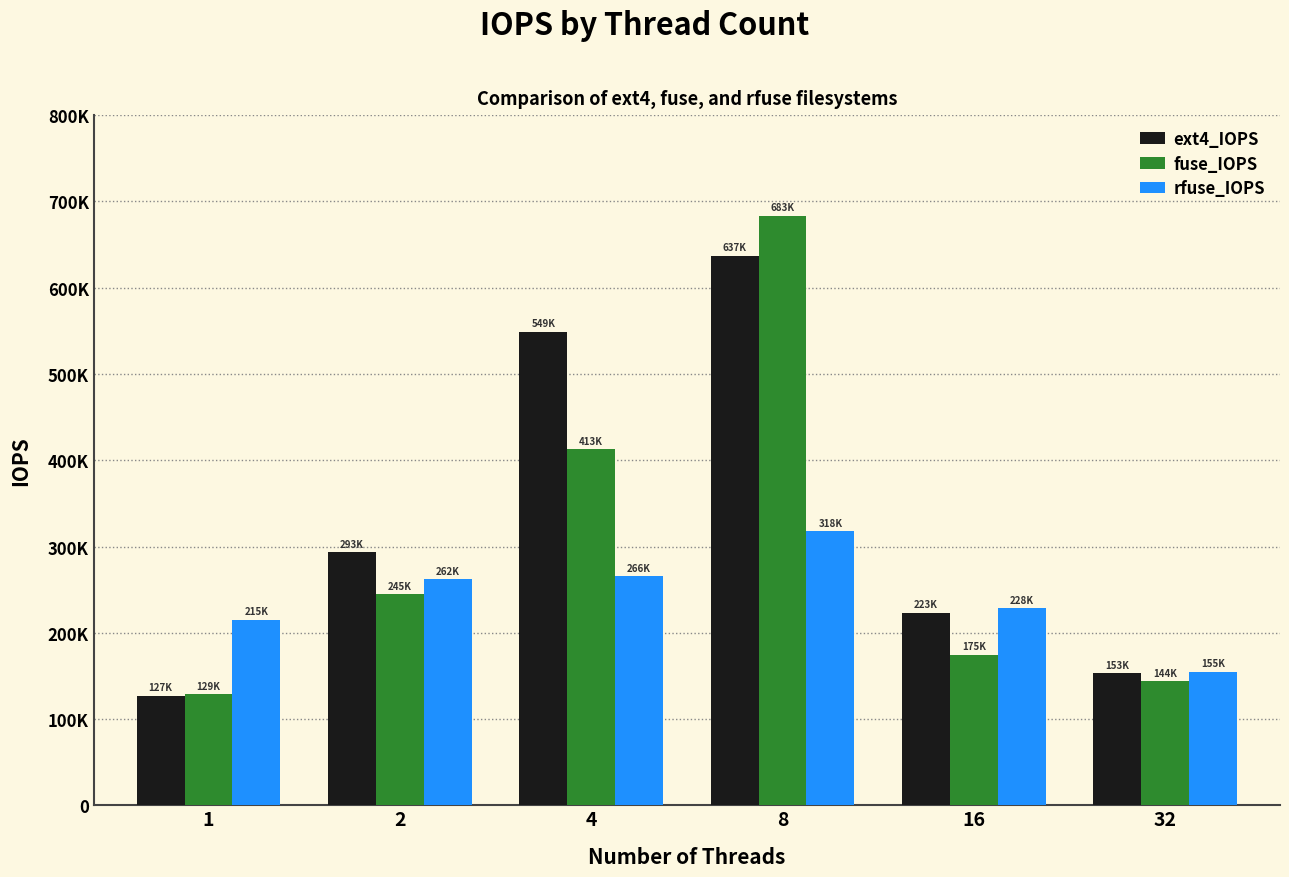

Reading left to right, what are all the values shown in this chart?

ext4_IOPS: 1=127303.8	2=293168.1	4=549135.6	8=637296.6	16=223240.1	32=153179.6
fuse_IOPS: 1=128756.2	2=244518.0	4=413052.2	8=683222.1	16=174566.3	32=144219.6
rfuse_IOPS: 1=215302.8	2=262290.9	4=265901.1	8=317795.4	16=228480.4	32=154872.0